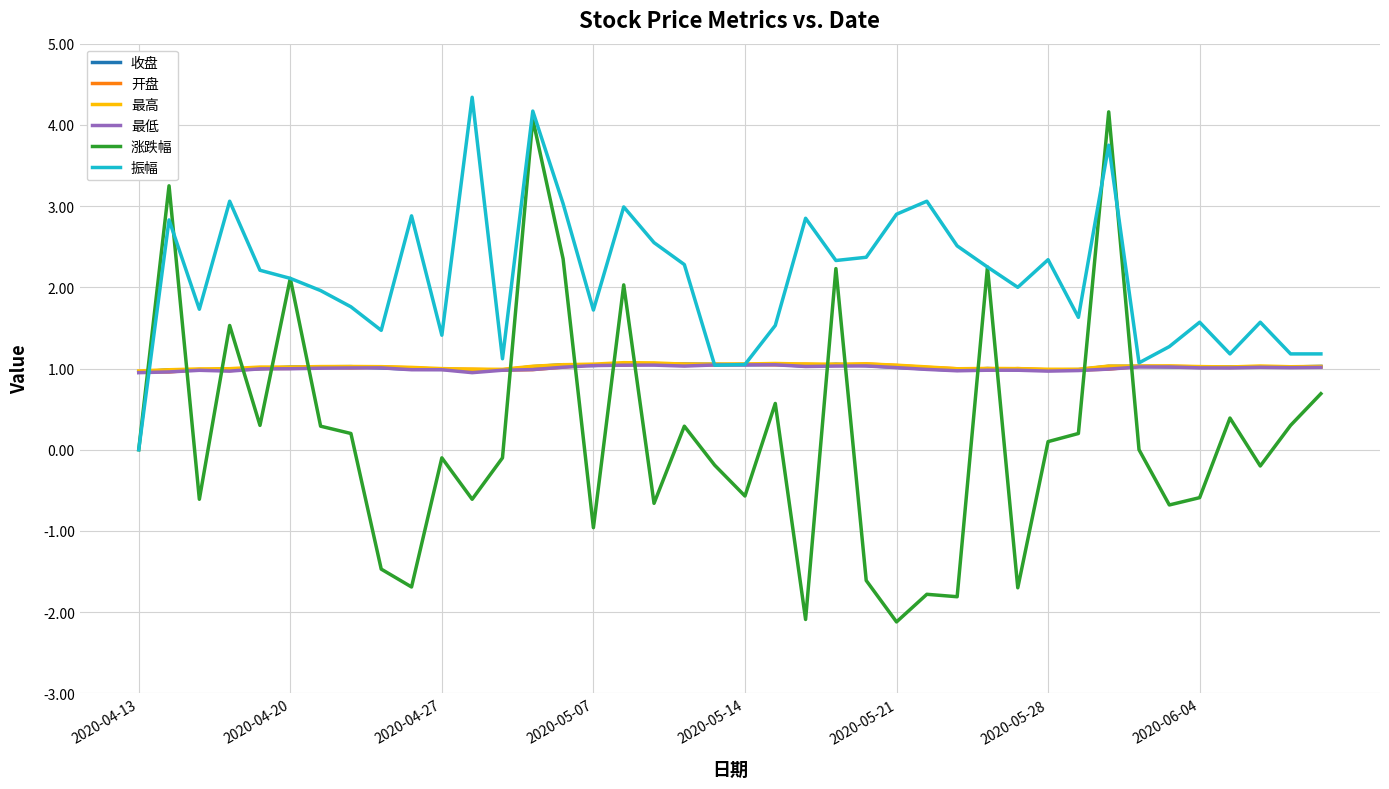

Which series has the widest spread of values?

涨跌幅